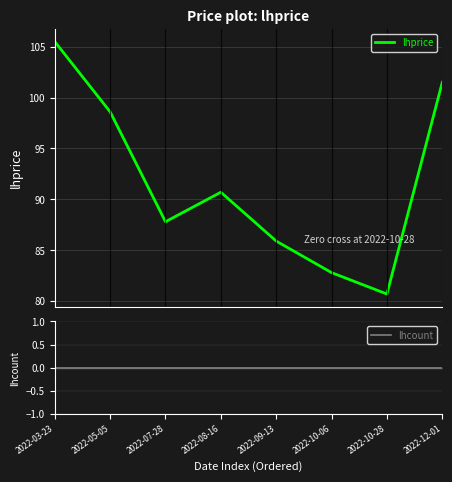

Reading right to left, extract all data points from this chart.

lhprice: 2022-12-01=101.5	2022-10-28=80.7	2022-10-06=82.8	2022-09-13=85.9	2022-08-16=90.7	2022-07-28=87.8	2022-05-05=98.6	2022-03-23=105.5
lhcount: 2022-12-01=0.0	2022-10-28=0.0	2022-10-06=0.0	2022-09-13=0.0	2022-08-16=0.0	2022-07-28=0.0	2022-05-05=0.0	2022-03-23=0.0